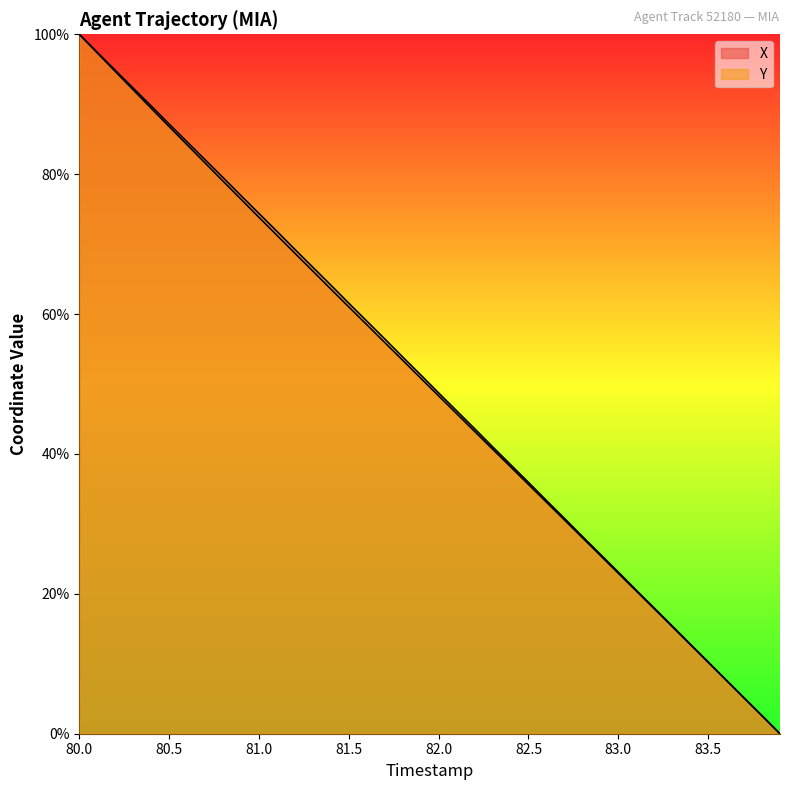

What is the difference between the maximum and minimum values in the Y series?

100.0